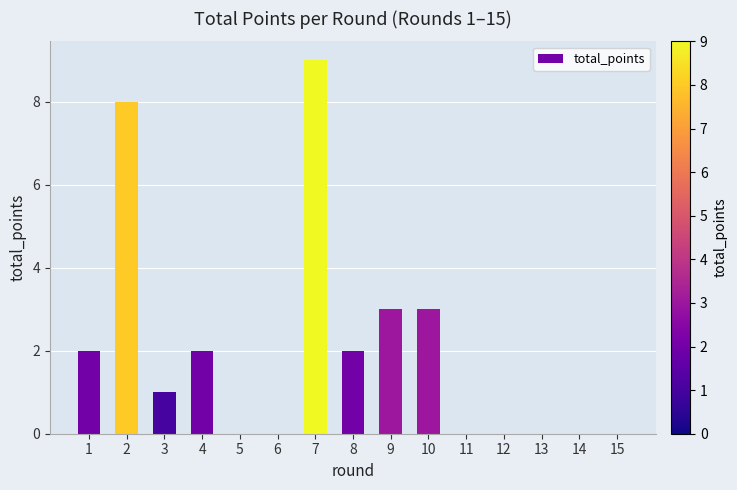

How many categories are shown in the chart?

15